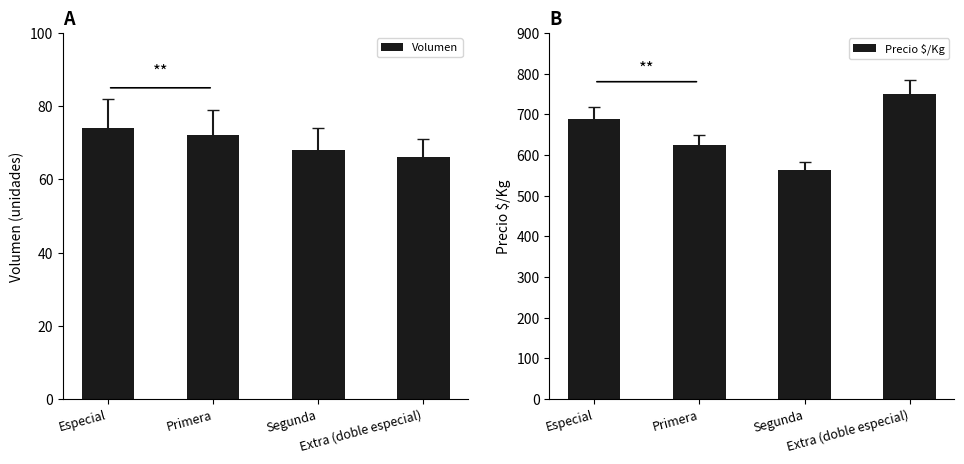

At how many categories does at least one series exceed 218?

4